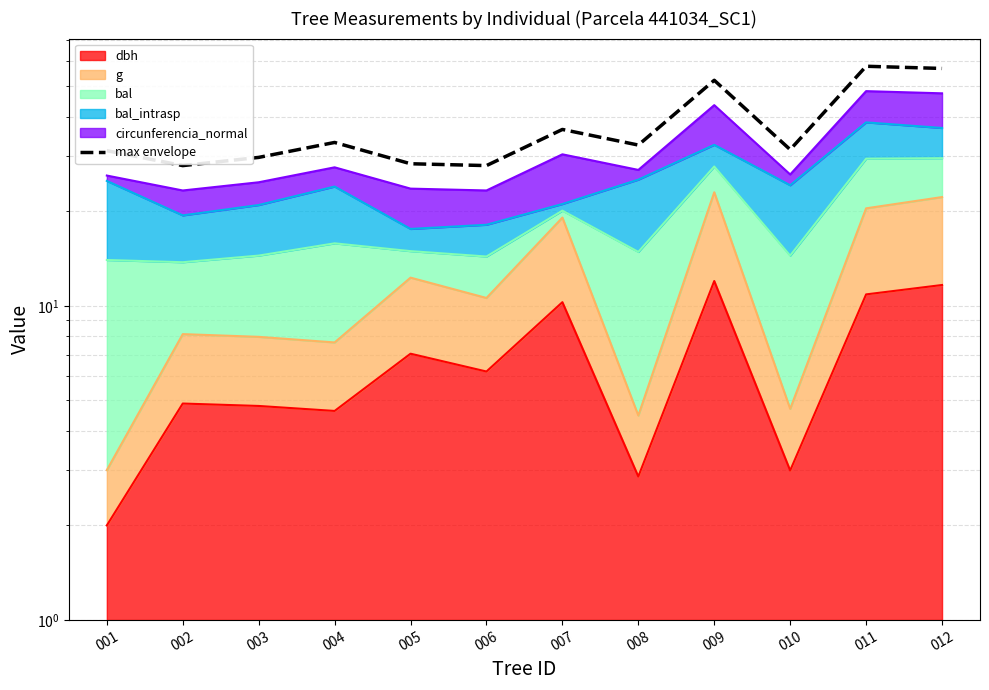

At which category does the data reach its first local valley?

002